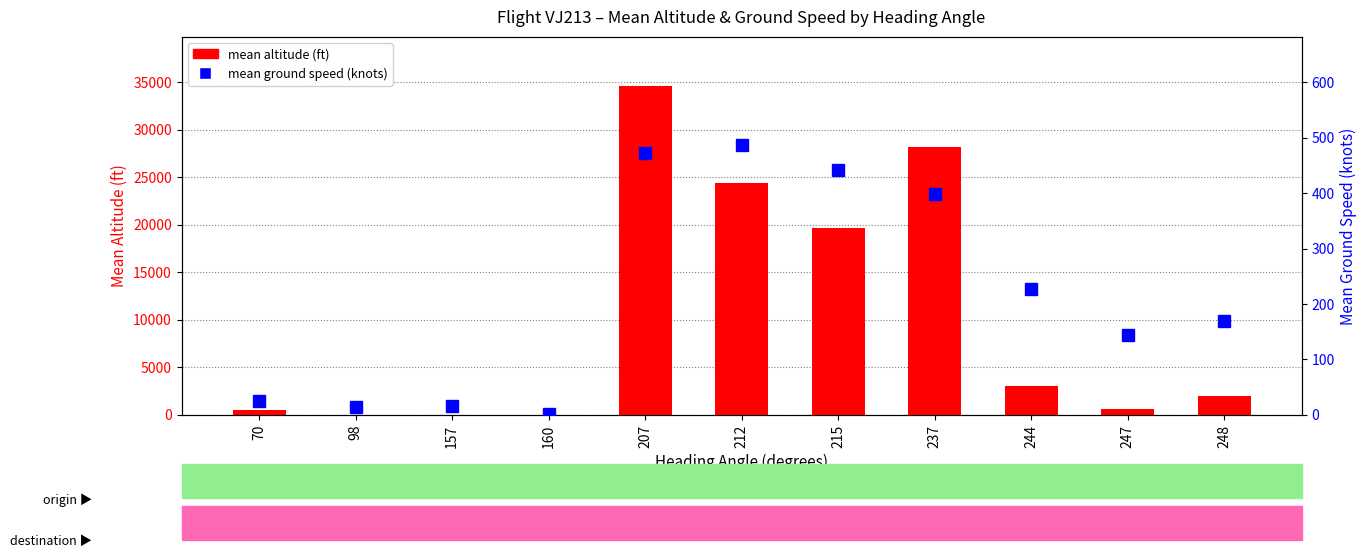

Which category has the highest value in the mean altitude (ft) series?

207